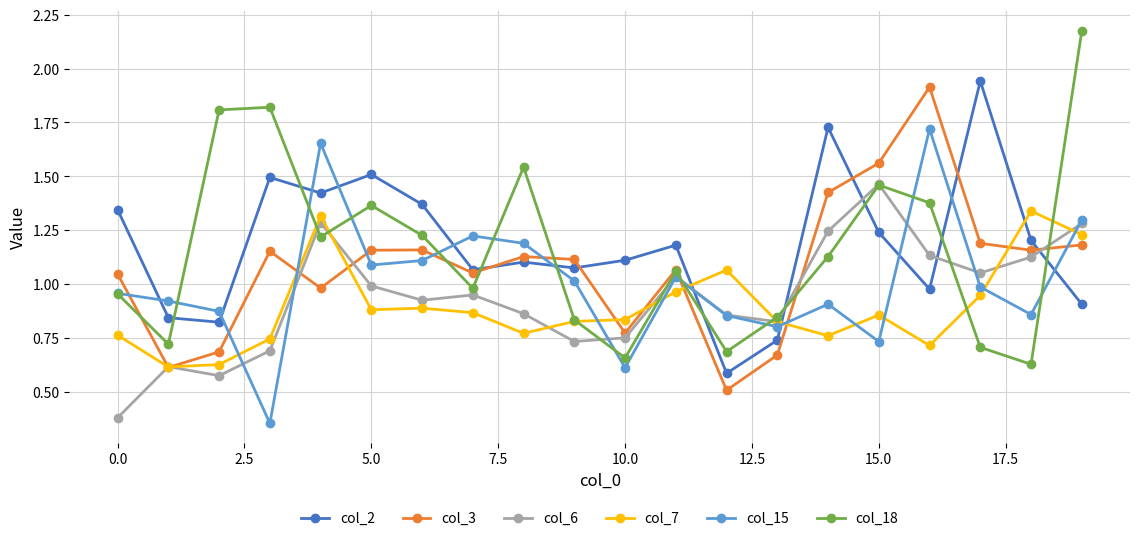

True or false: col_15 has more than 1 points higher than both neighbors.

True